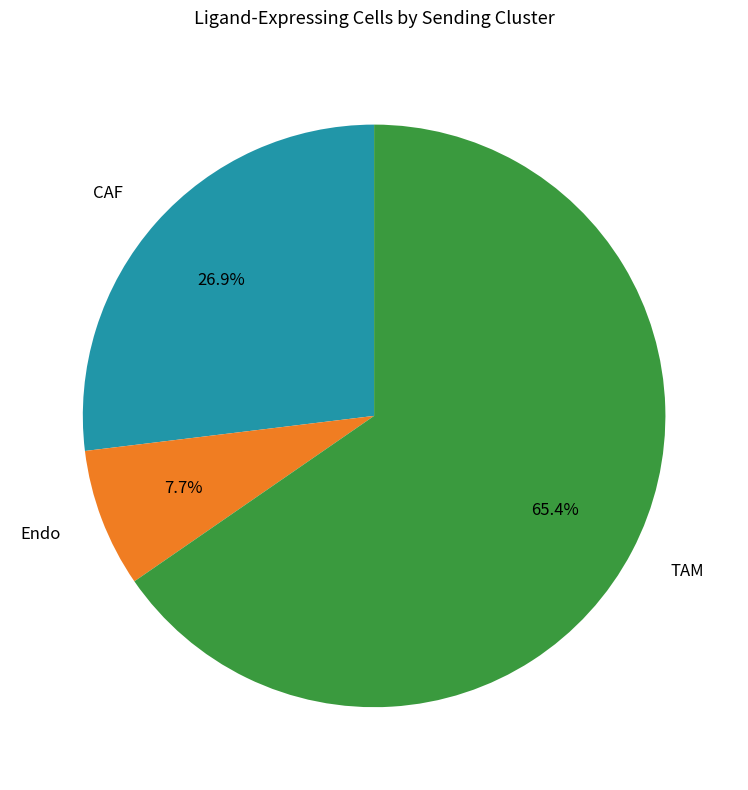

Which slice is the largest?

TAM